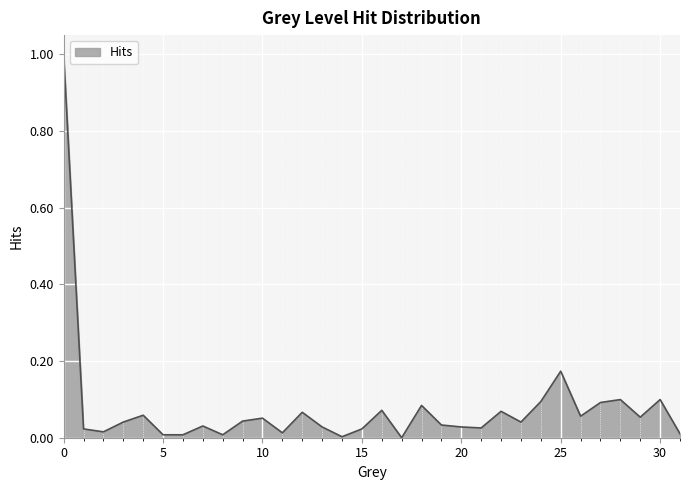

What is the difference between the maximum and minimum values?

1.0